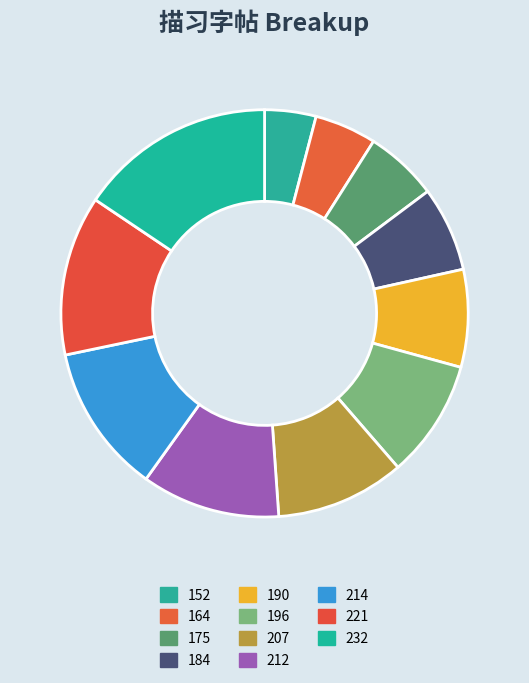

Which category has the smallest portion of the pie?

152